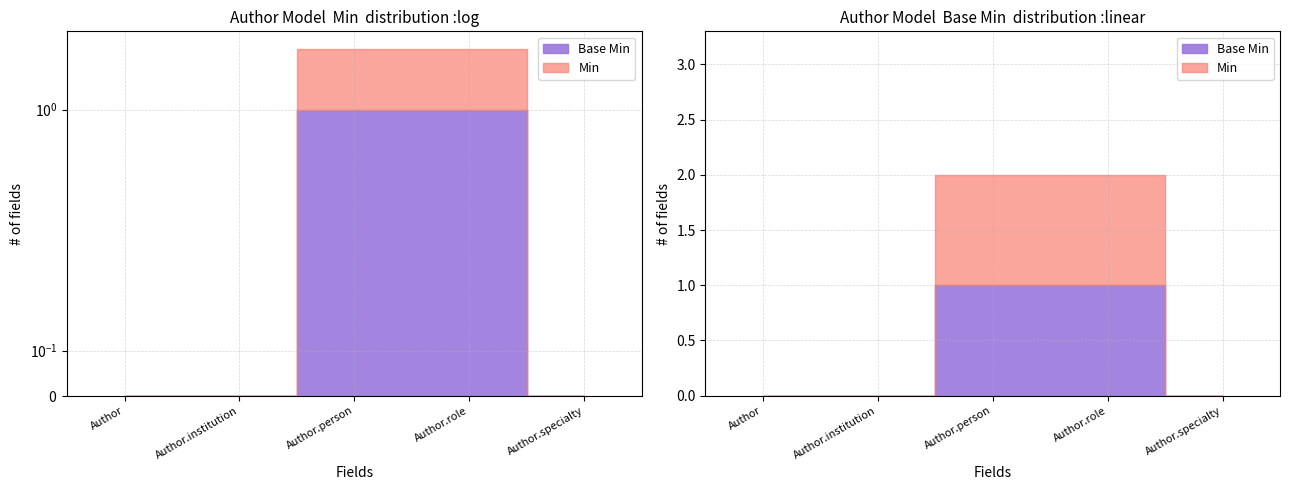

Reading right to left, extract all data points from this chart.

Min: Author.specialty=0	Author.role=1	Author.person=1	Author.institution=0	Author=0
Base Min: Author.specialty=0	Author.role=1	Author.person=1	Author.institution=0	Author=0